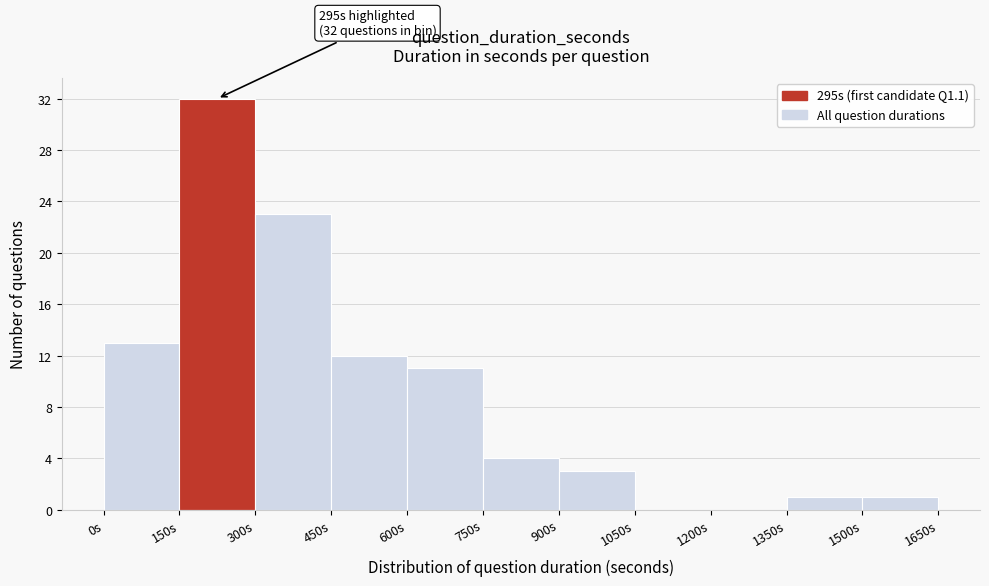

Over which range of the x-axis is the bar tallest?

150 to 300